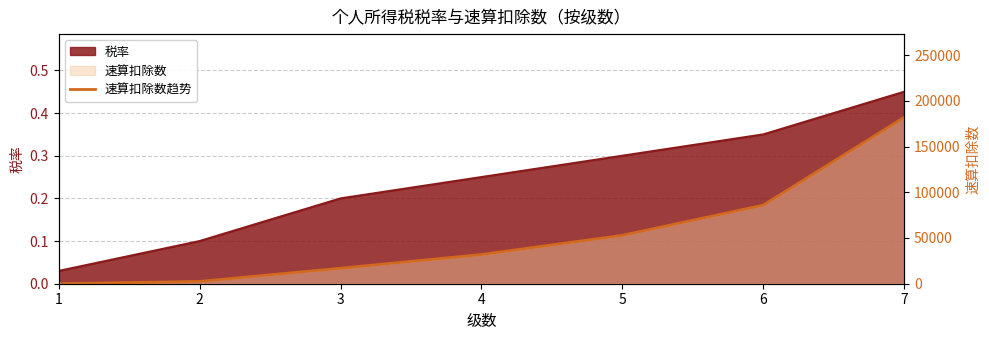

What is the change in value from 2 to 5?

+50400